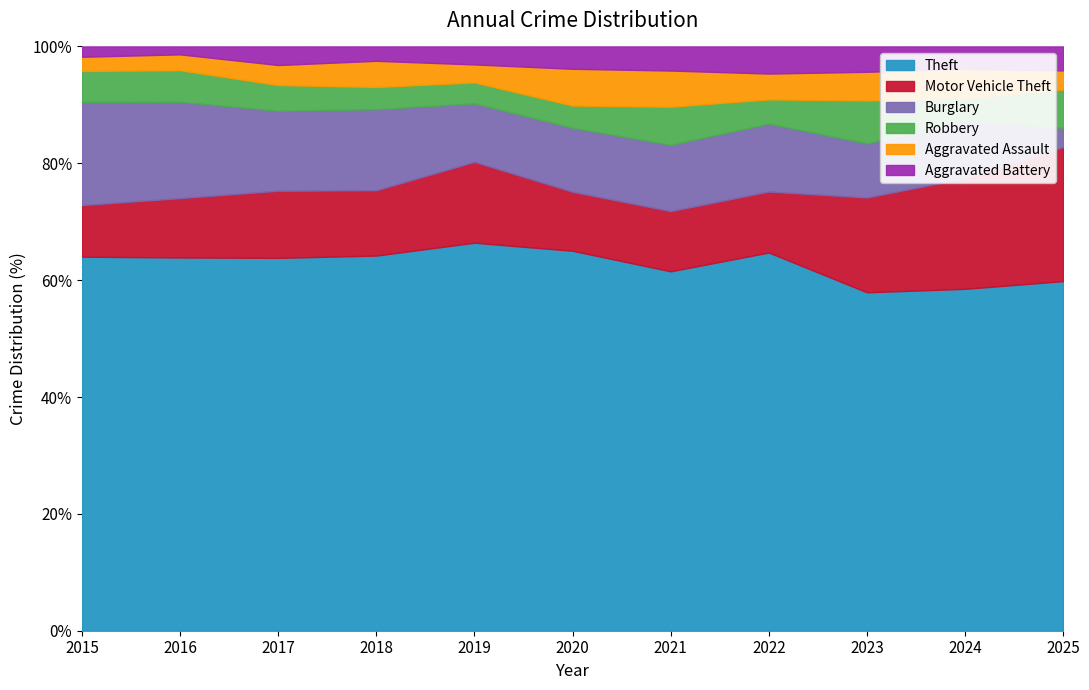

What is the total value across all series at 2019?

100.0